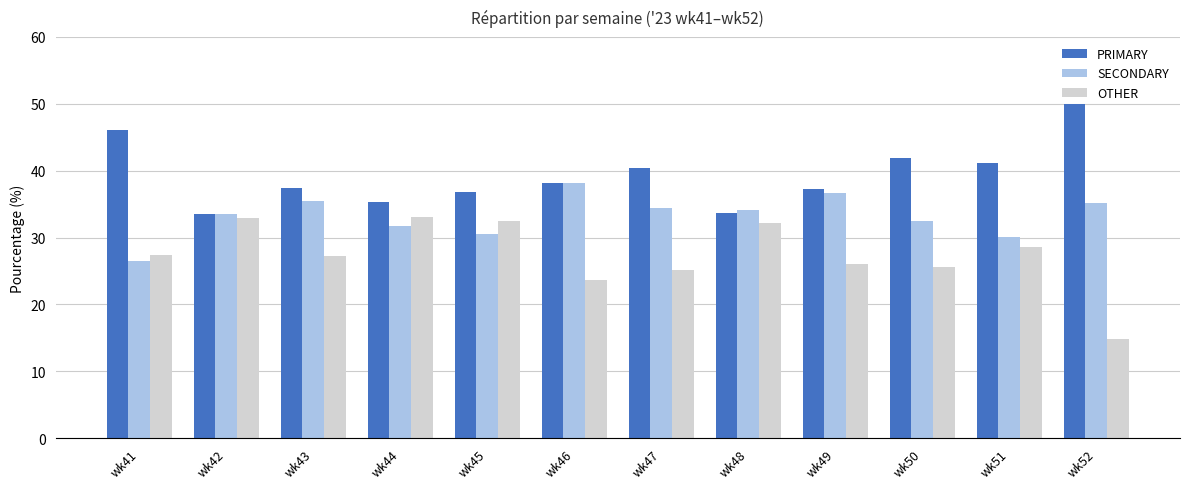

What is the value of the PRIMARY bar at the 2nd from the left?

33.5